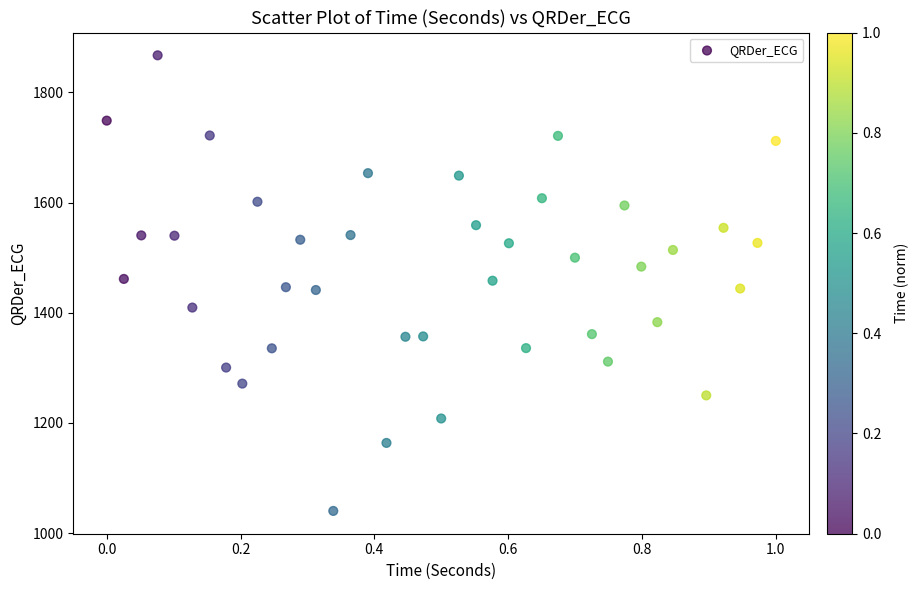

What is the range of Y values (max minus min)?

827.2